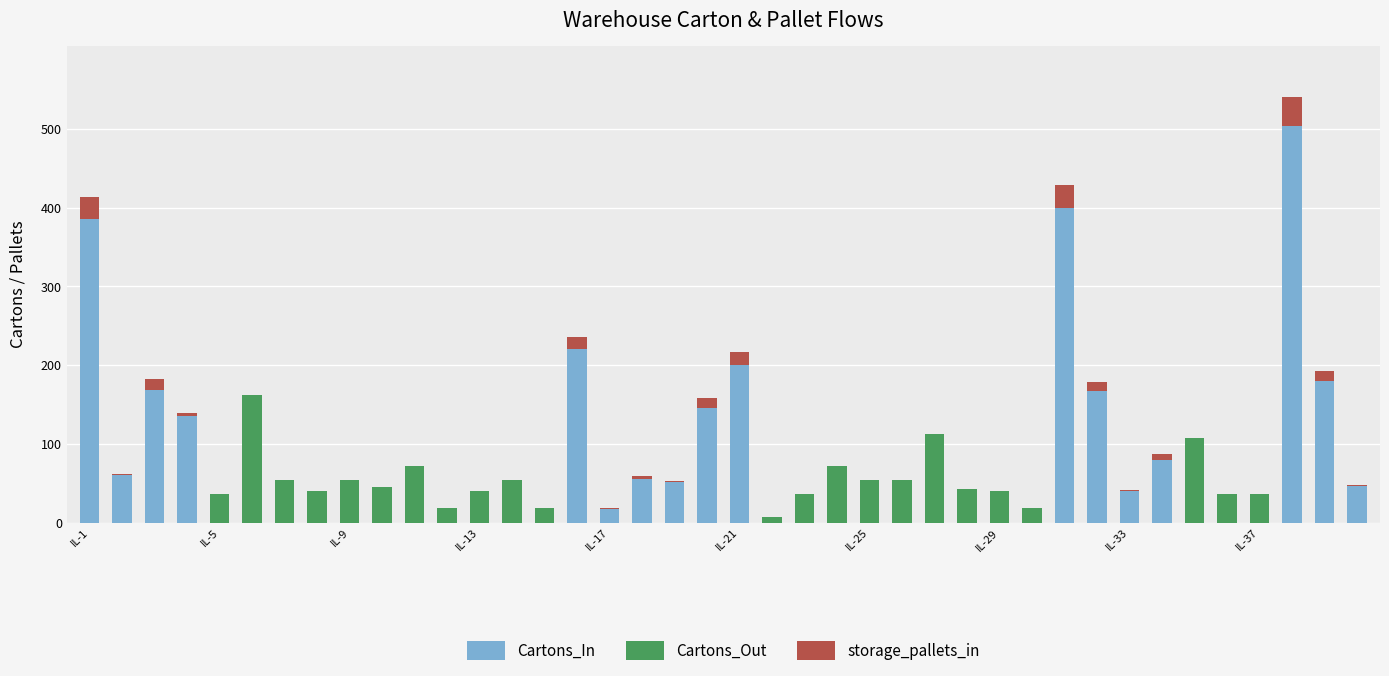

What is the highest value of the Cartons_In series?

504